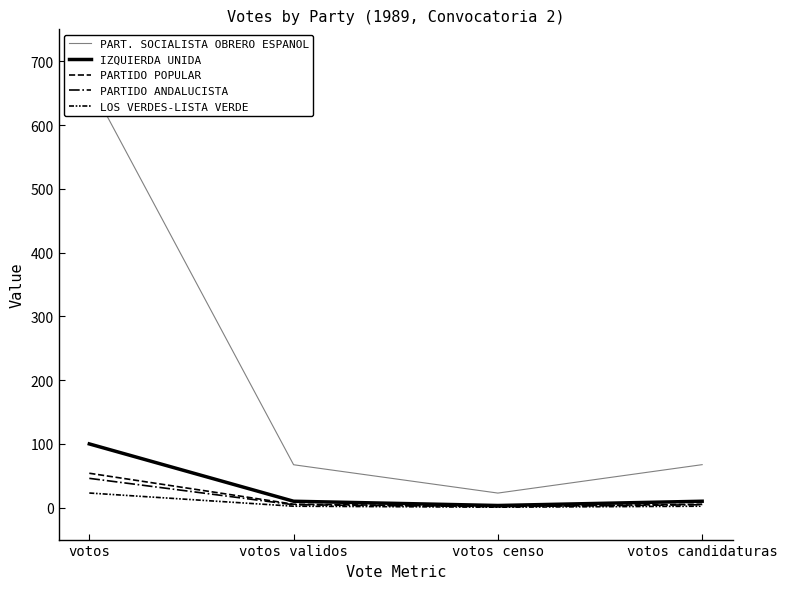

How many distinct data groups are displayed?

5